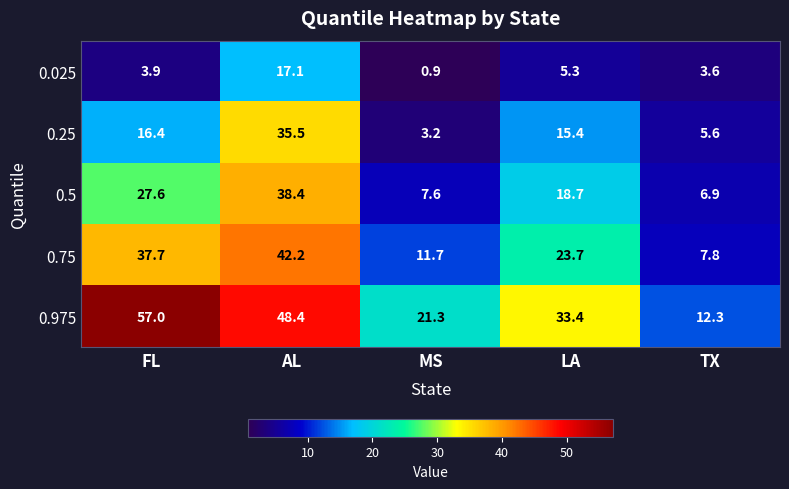

Is it true that 0.025 equals 0.5 at MS?

False